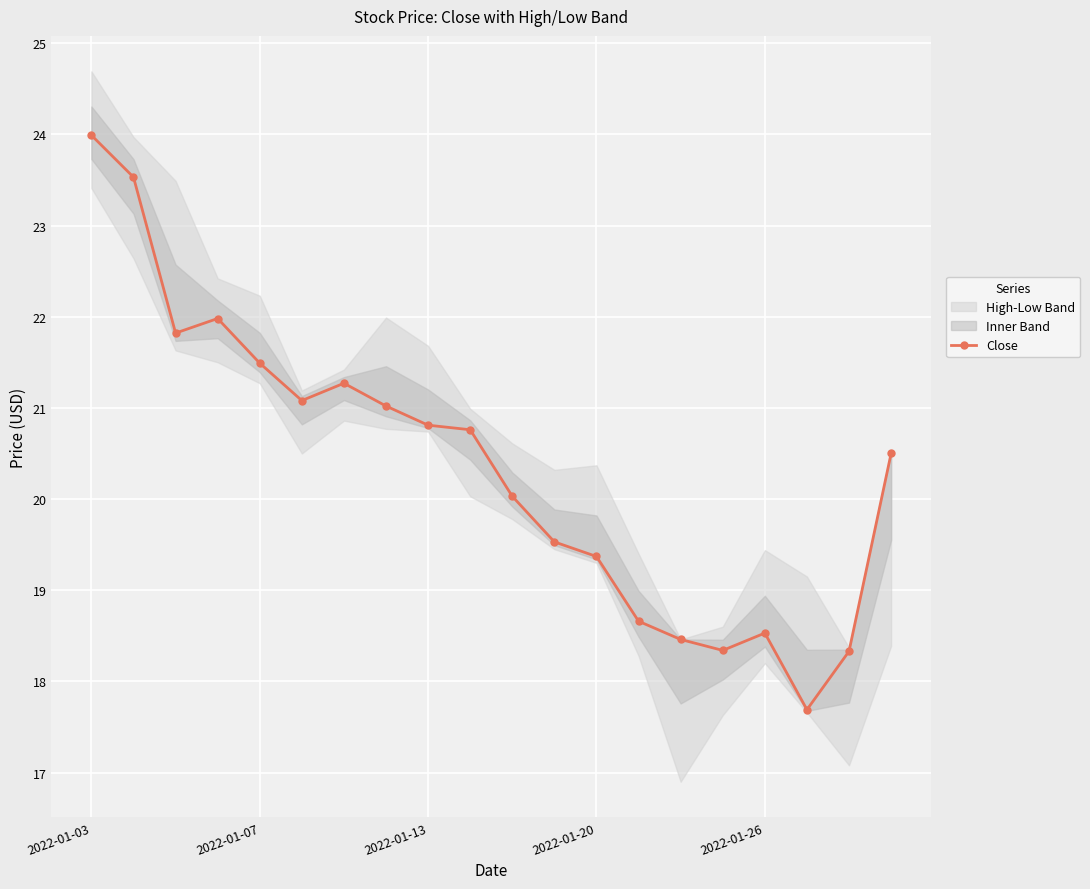

The value of Close at 2022-01-07 is 6.7. True or false?

False